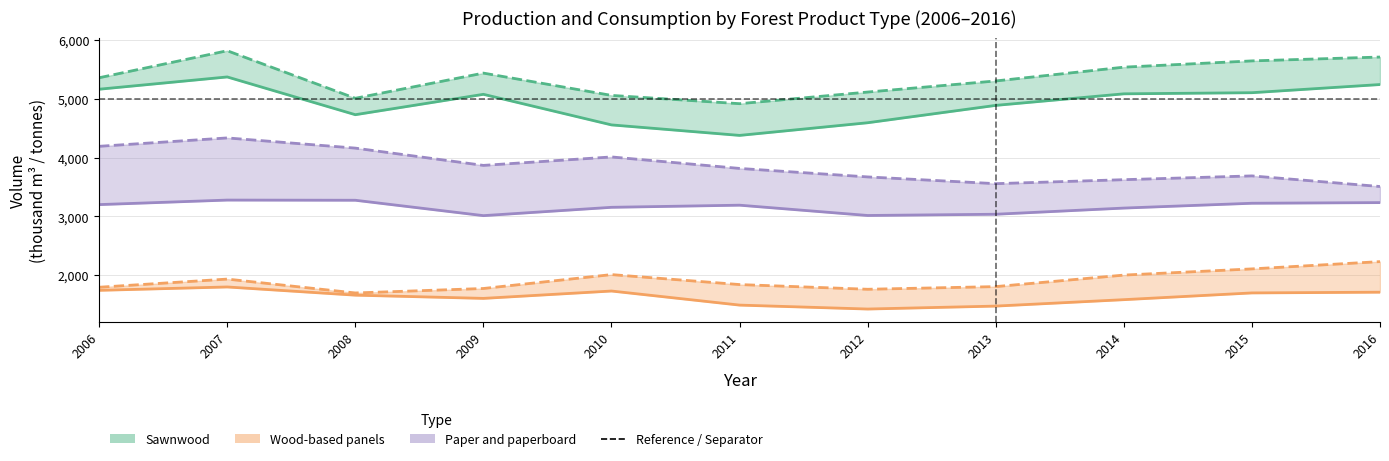

What is the value of the Wood-based panels production point at the 6th from the left?

1491.9